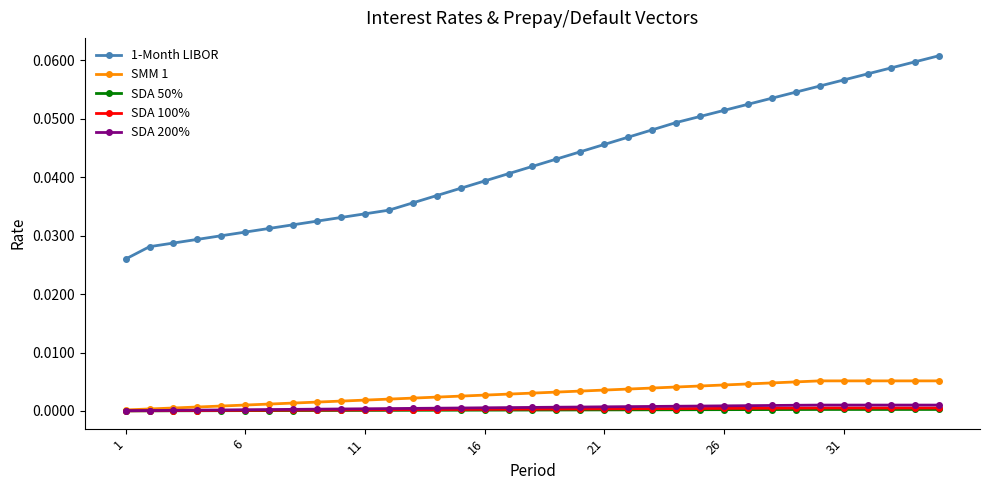

True or false: 1-Month LIBOR and SDA 100% cross at least once.

False